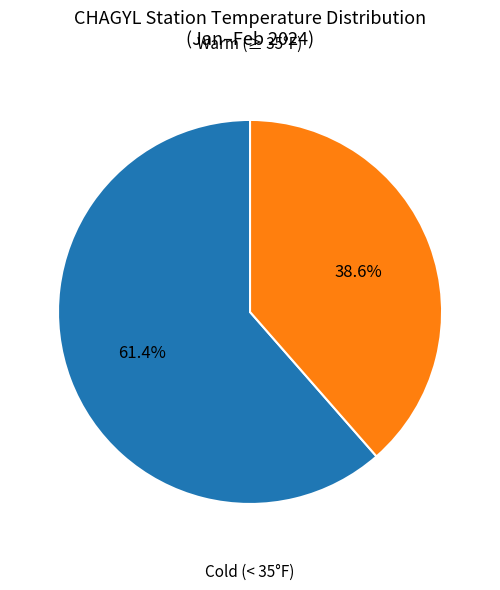

How many slices are in this pie chart?

2